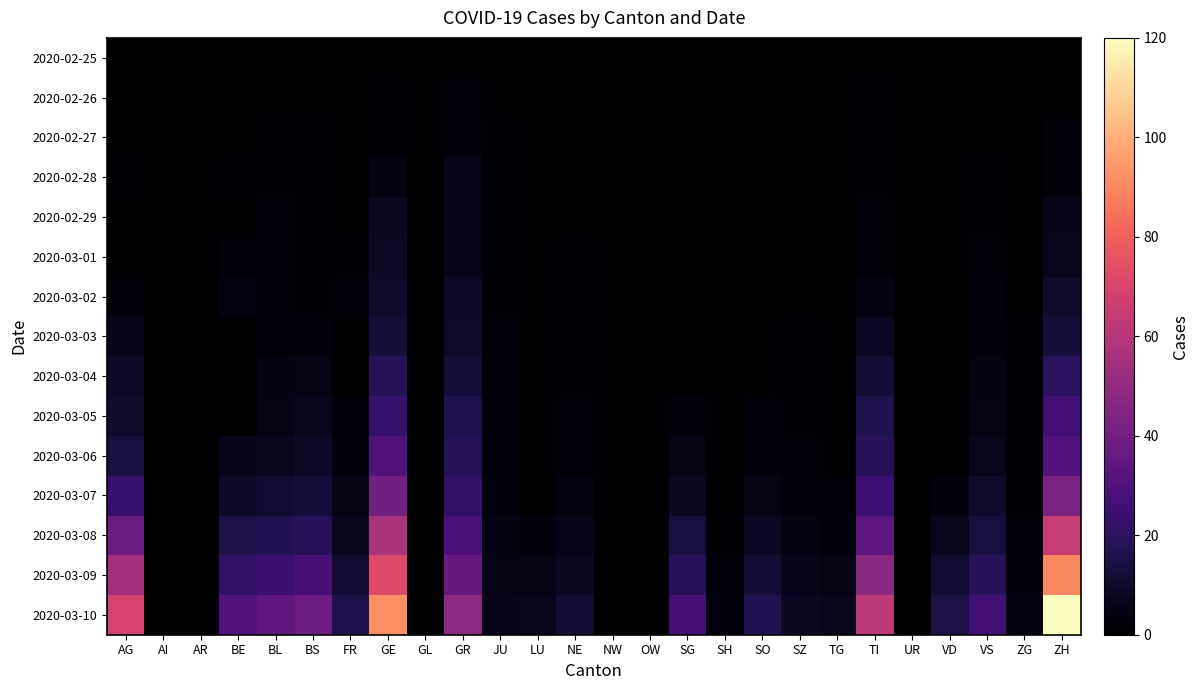

How many series are shown in this chart?

15